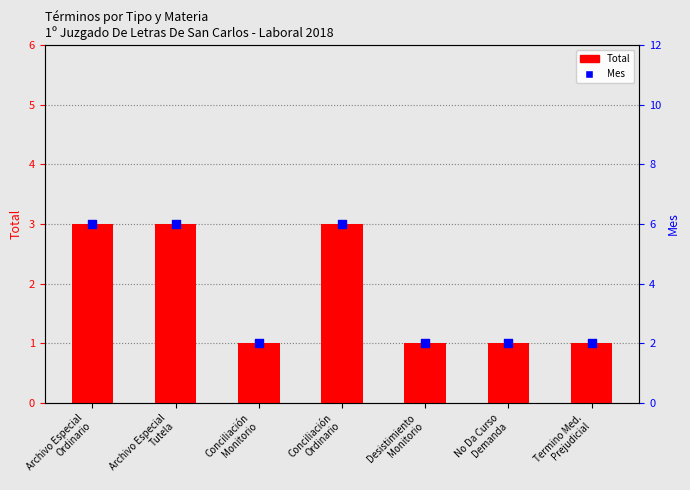

Which series has the largest total across all categories?

Total